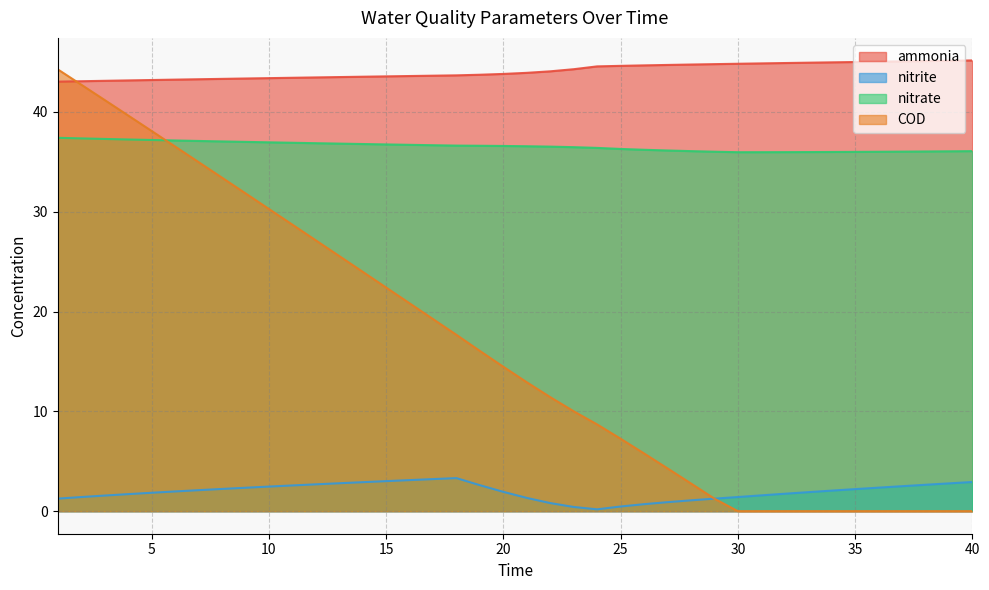

Where is nitrite nearest to the value 1?

28